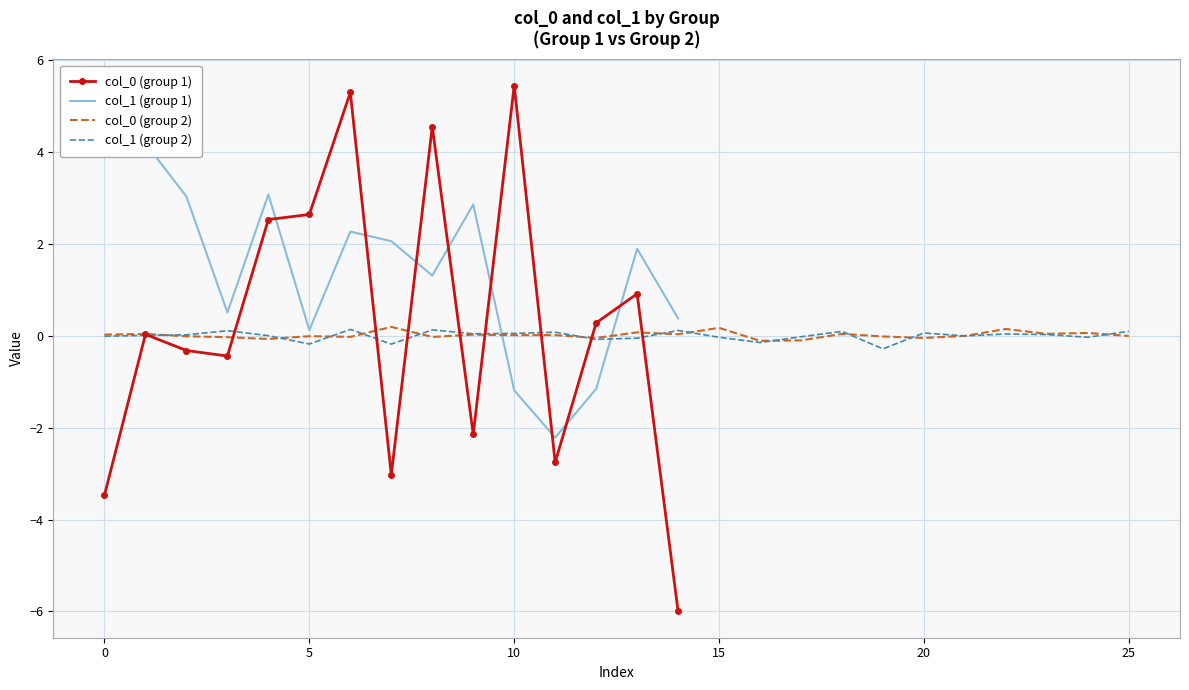

The col_0 (group 2) series shows -0.0 at 5. True or false?

True